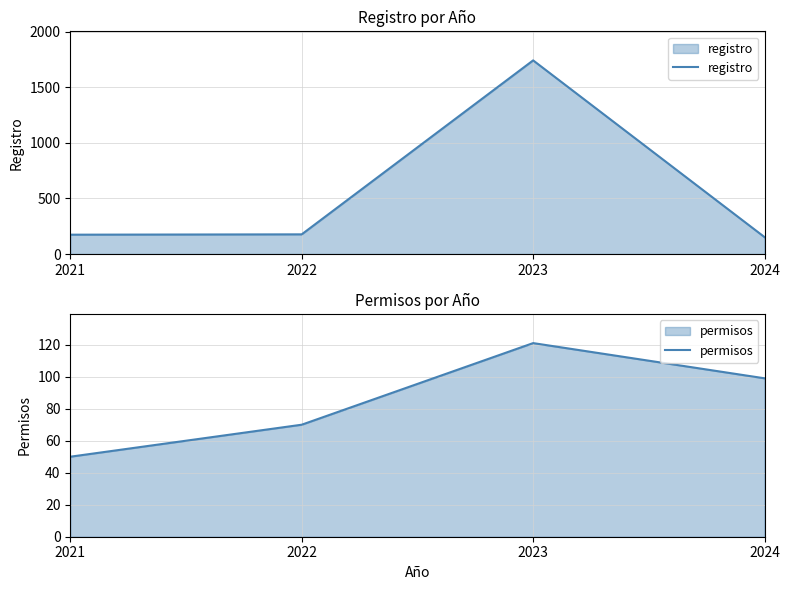

How many series are shown in this chart?

2